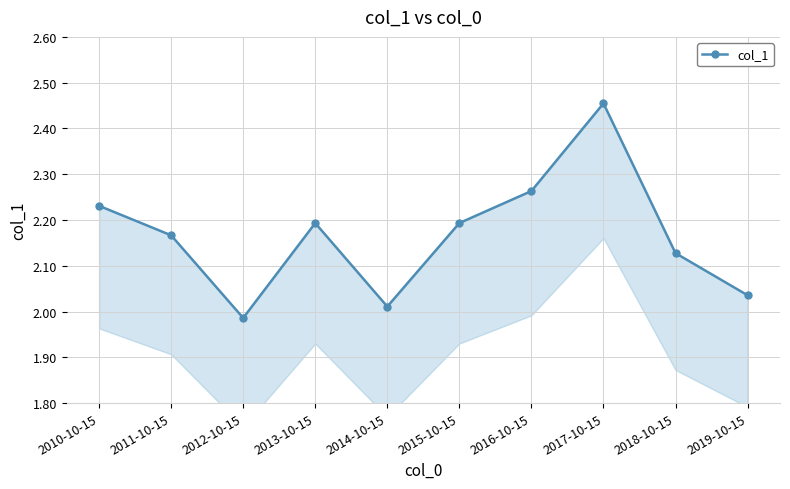

List the labels in order of value, largest first.

2017-10-15, 2016-10-15, 2010-10-15, 2015-10-15, 2013-10-15, 2011-10-15, 2018-10-15, 2019-10-15, 2014-10-15, 2012-10-15